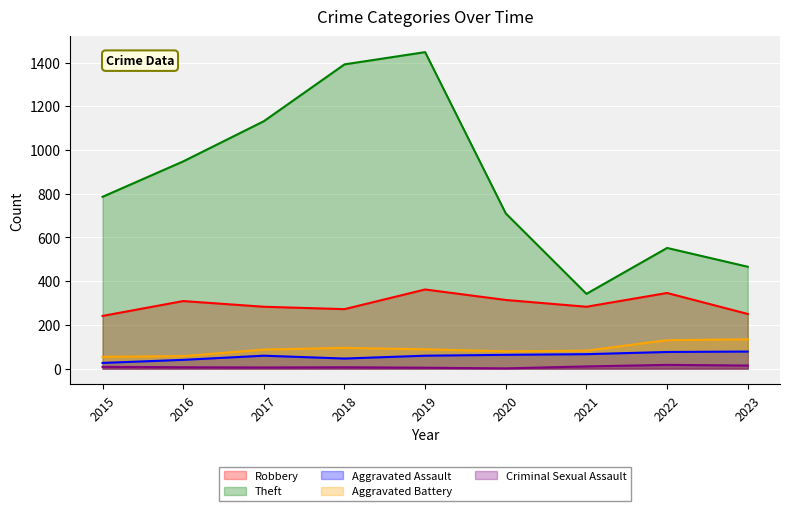

At which category does Aggravated Assault reach its first local peak?

2017